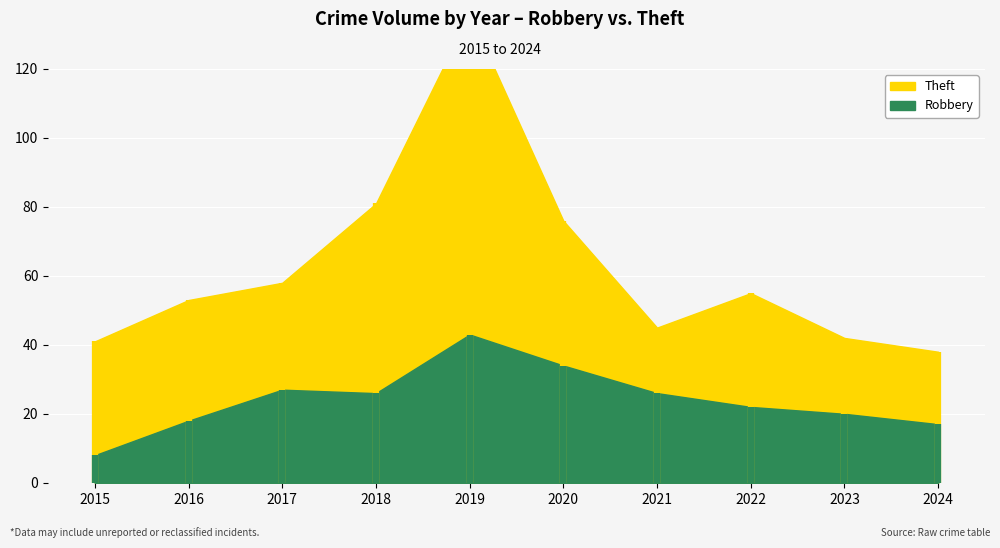

What is the sum of all Theft values?

384